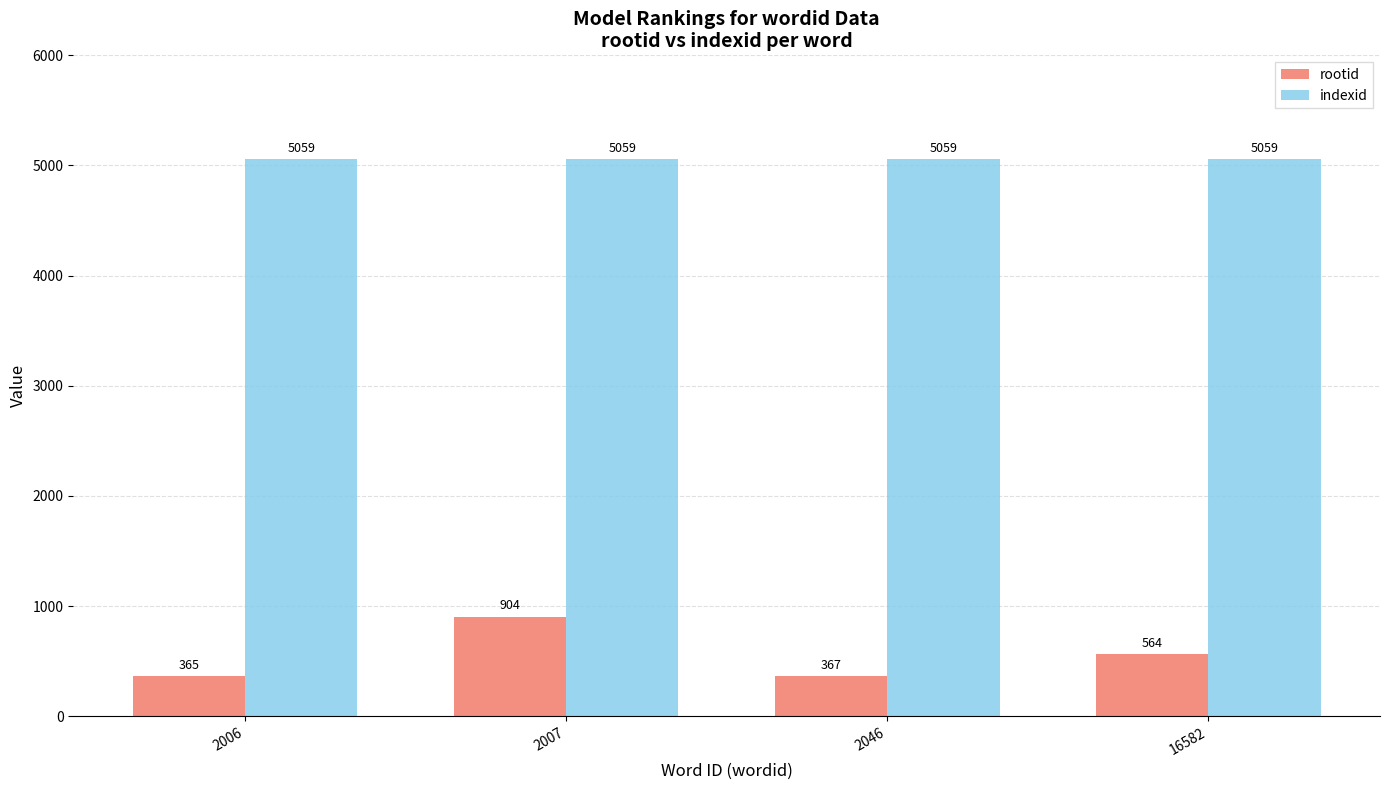

List the series in order of their peak value, highest first.

indexid, rootid